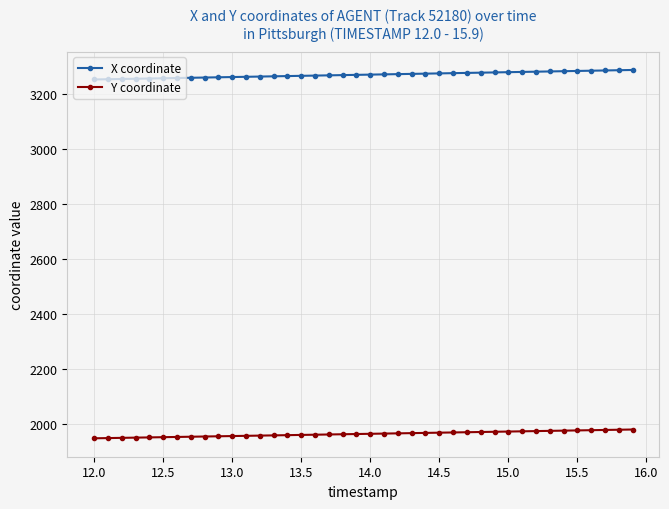

What is the value of the X coordinate point at the 6th from the left?

3259.0